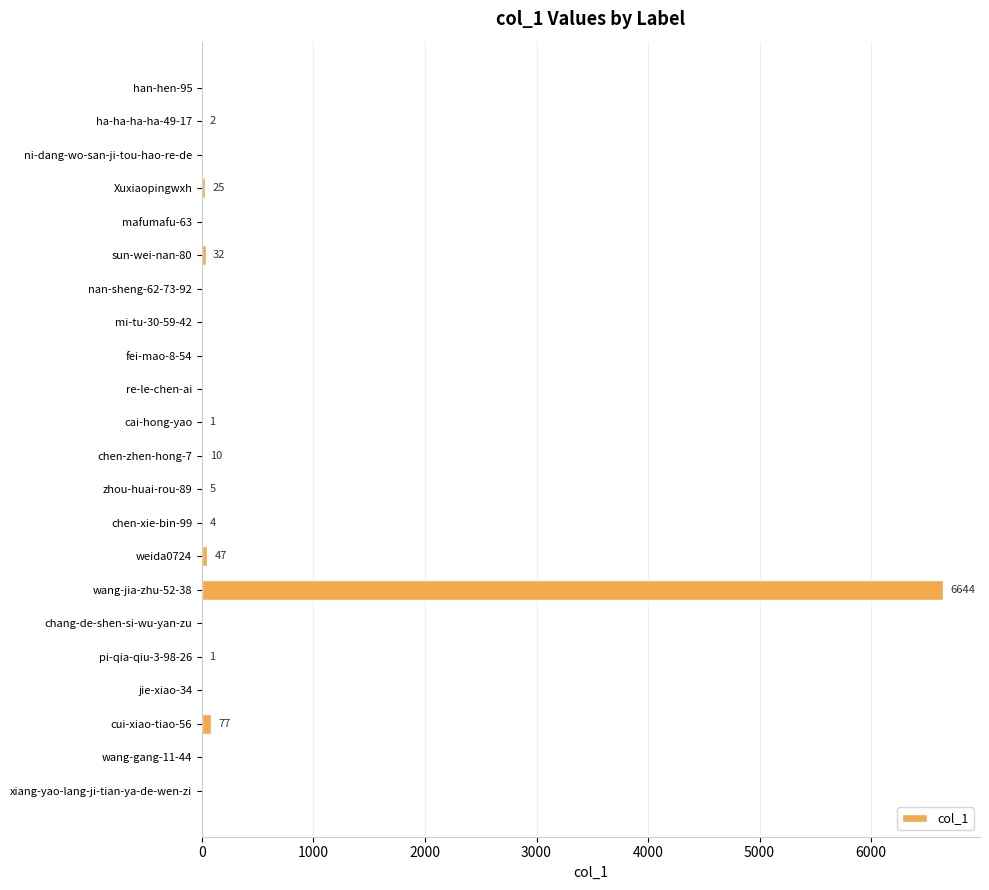

Count the number of categories in the chart.

22